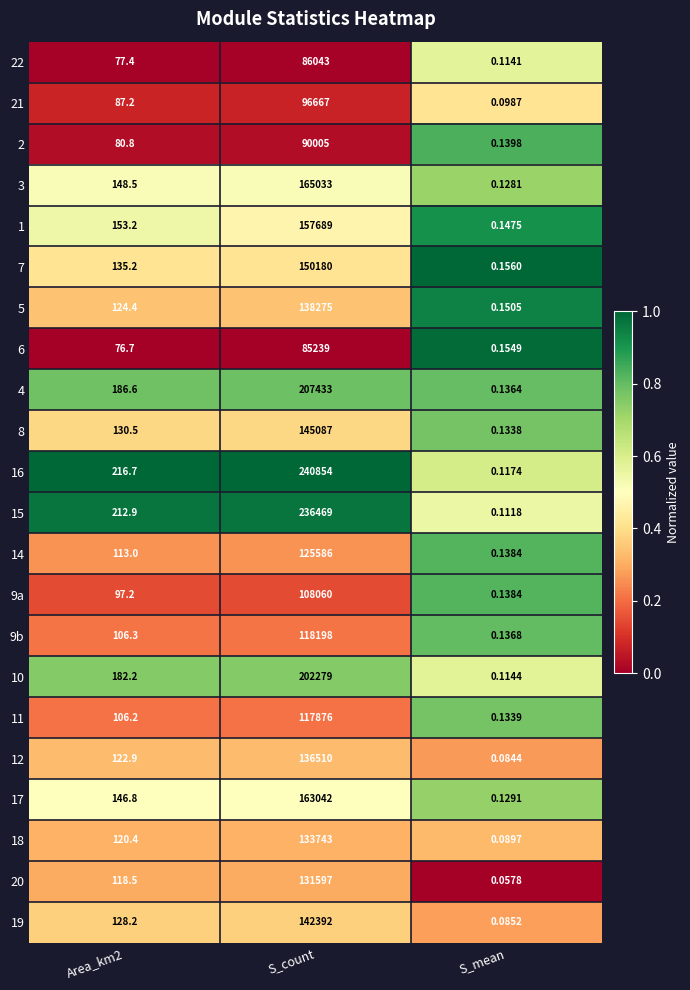

Which series has the largest range (max minus min)?

16